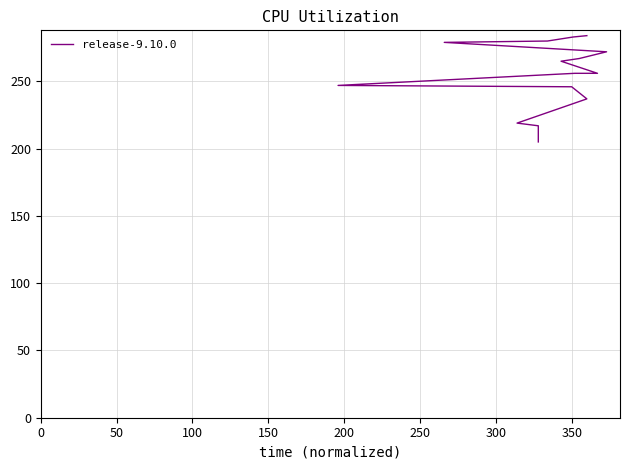

Count the number of categories in the chart.

15